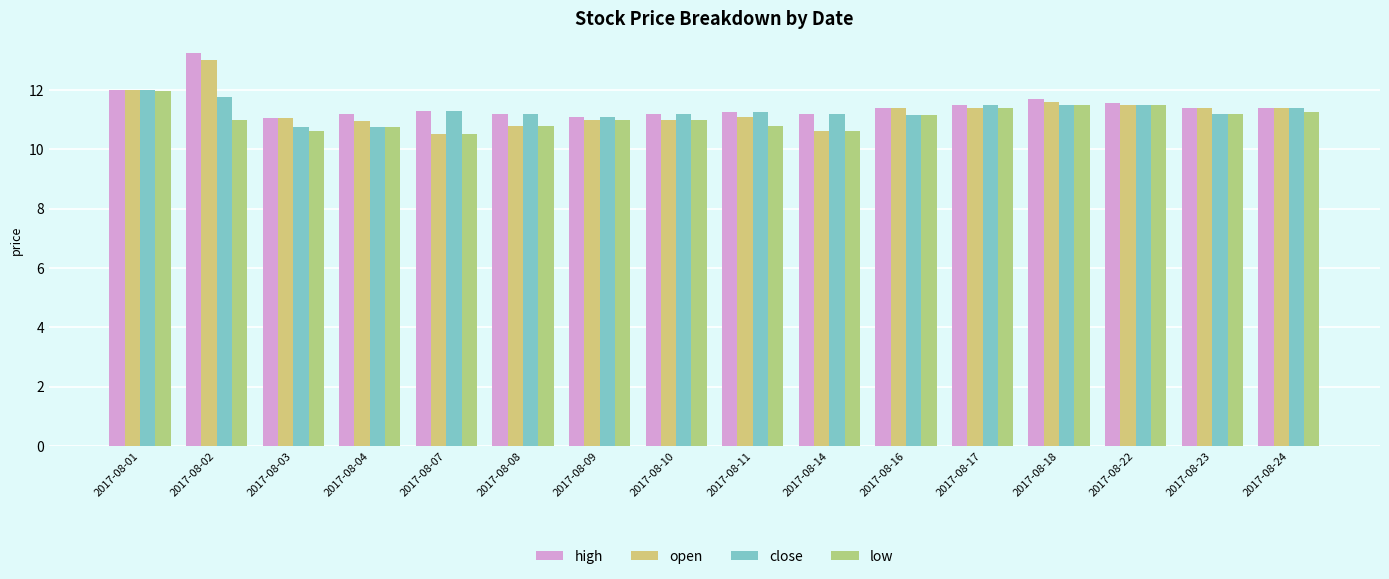

What is the spread (max minus min) of values at 2017-08-03?

0.5